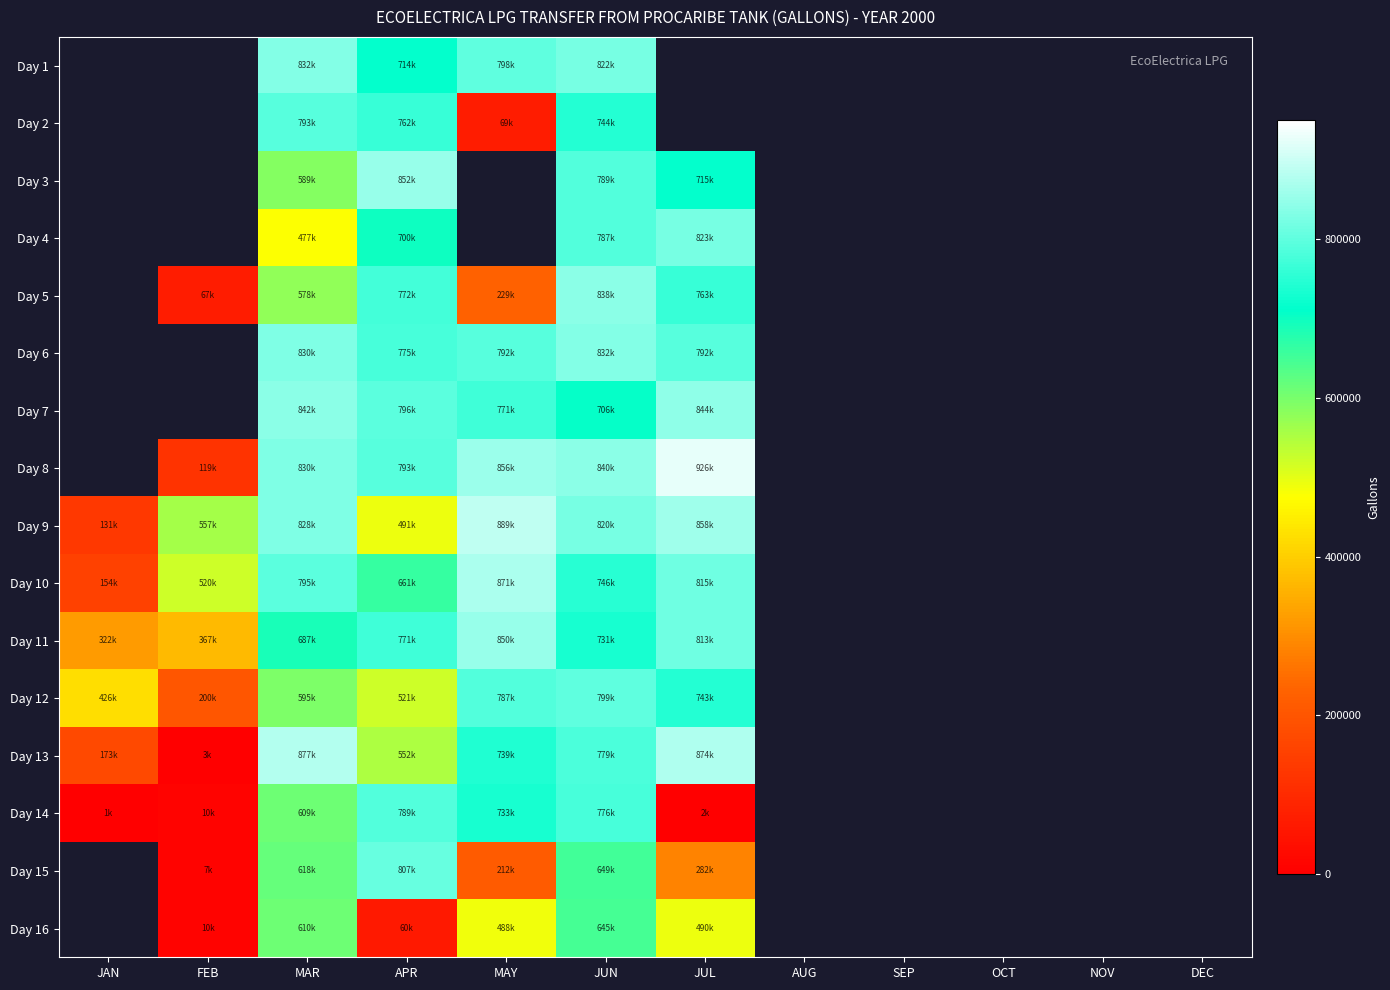

Which category has the lowest value in the Day 12 series?

FEB